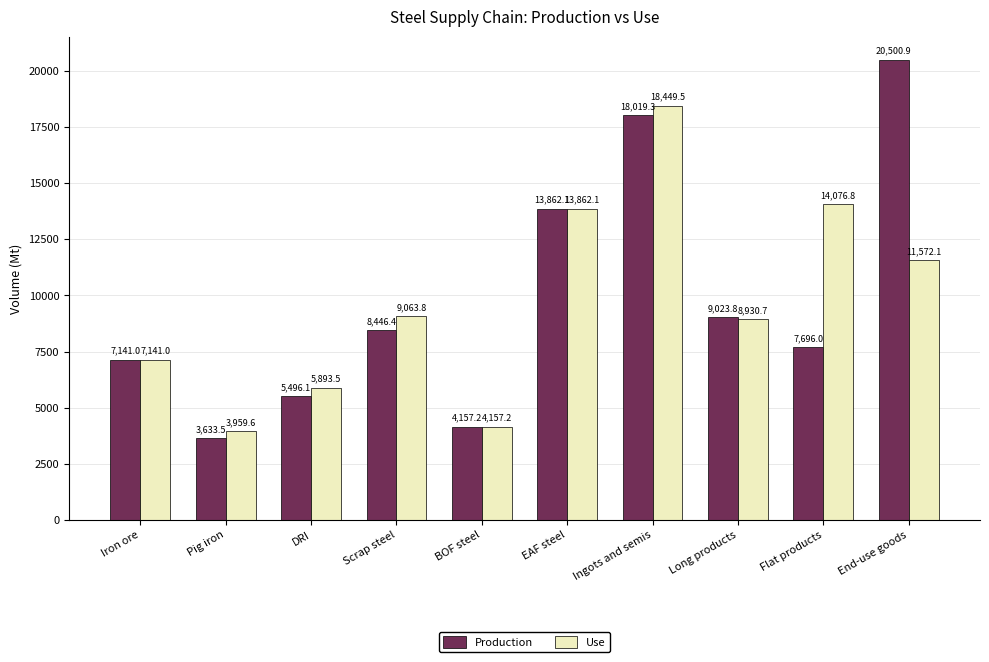

List the labels in order of Use value, smallest first.

Pig iron, BOF steel, DRI, Iron ore, Long products, Scrap steel, End-use goods, EAF steel, Flat products, Ingots and semis